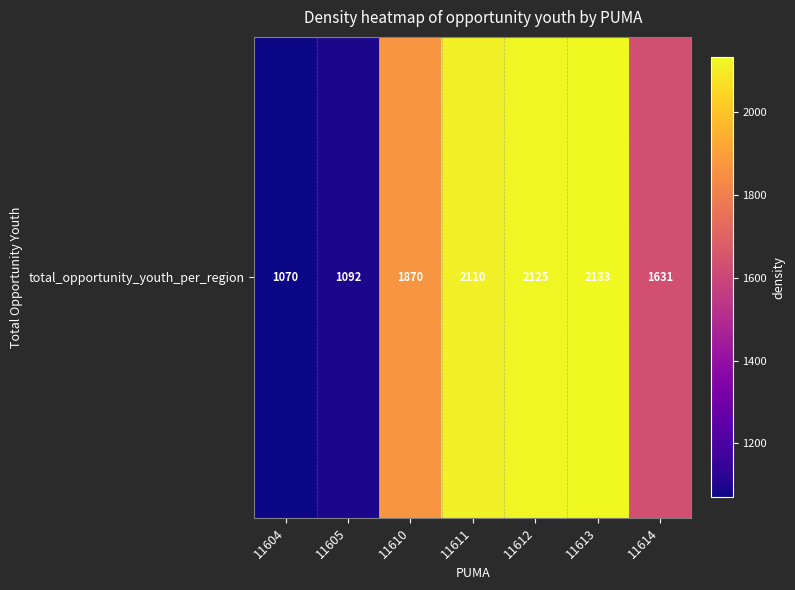

What value does the data have at 11614, to the nearest 100?

1600